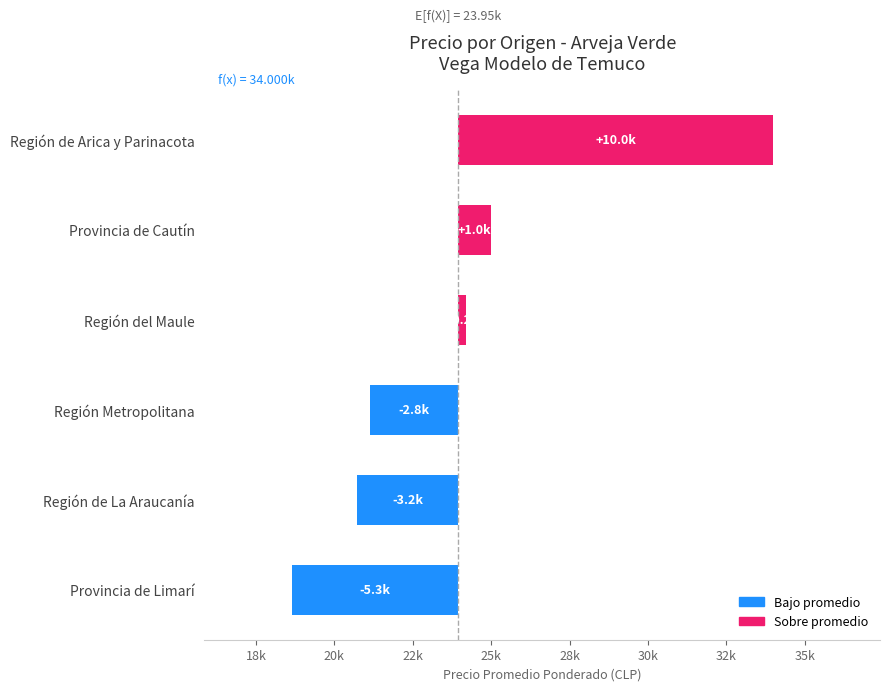

What is the minimum value shown in the chart?

-5296.6